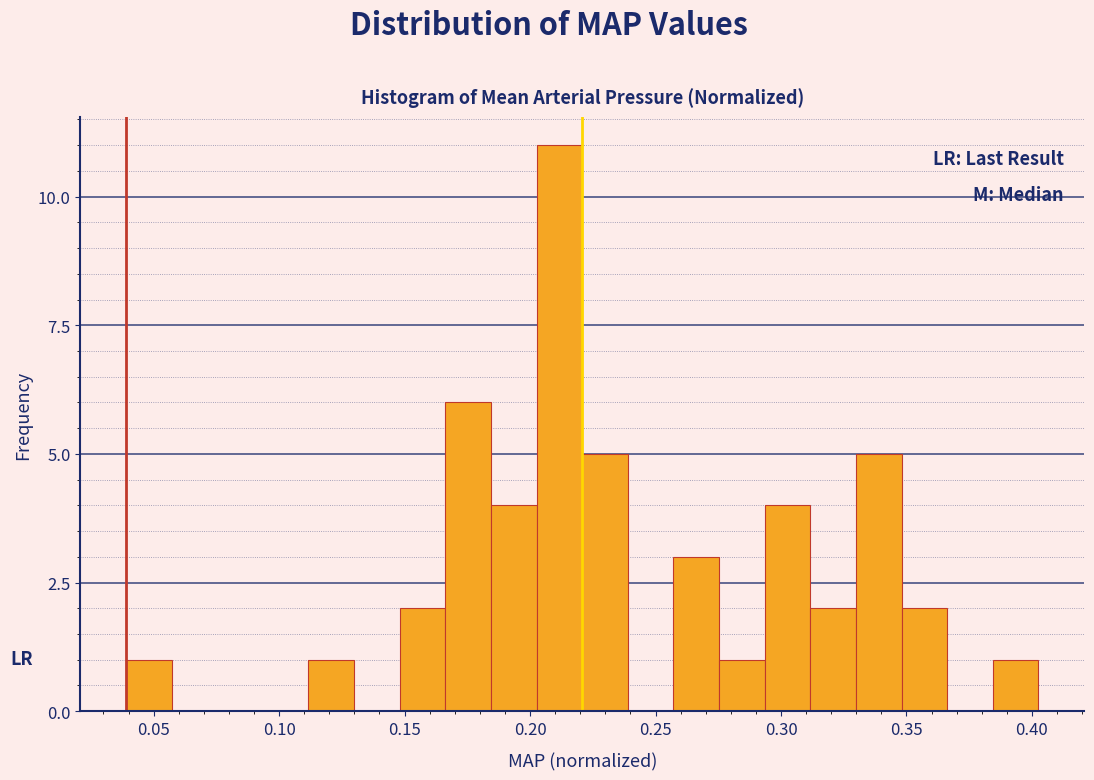

Read against the x-axis, roughly where is the centre of the tallest bar?

0.210